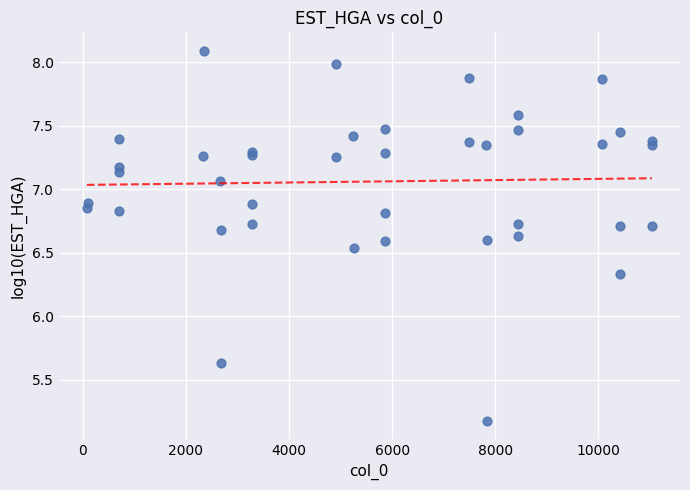

What Y value in the scatter plot is closest to 6?

6.3